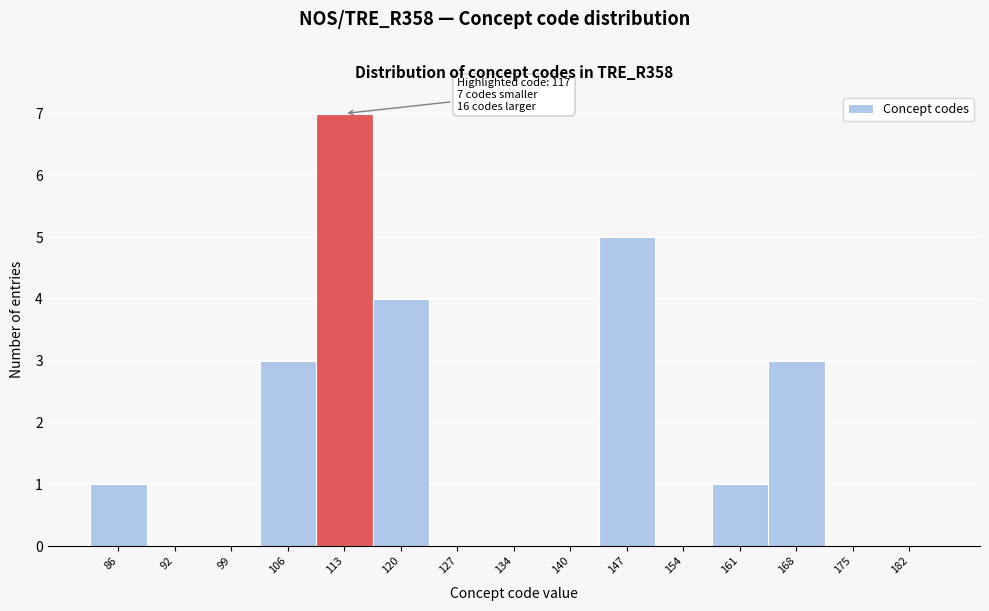

Reading right to left, transcribe all the data shown in this chart.

182=0	175=0	168=3	161=1	154=0	147=5	140=0	134=0	127=0	120=4	113=7	106=3	99=0	92=0	86=1